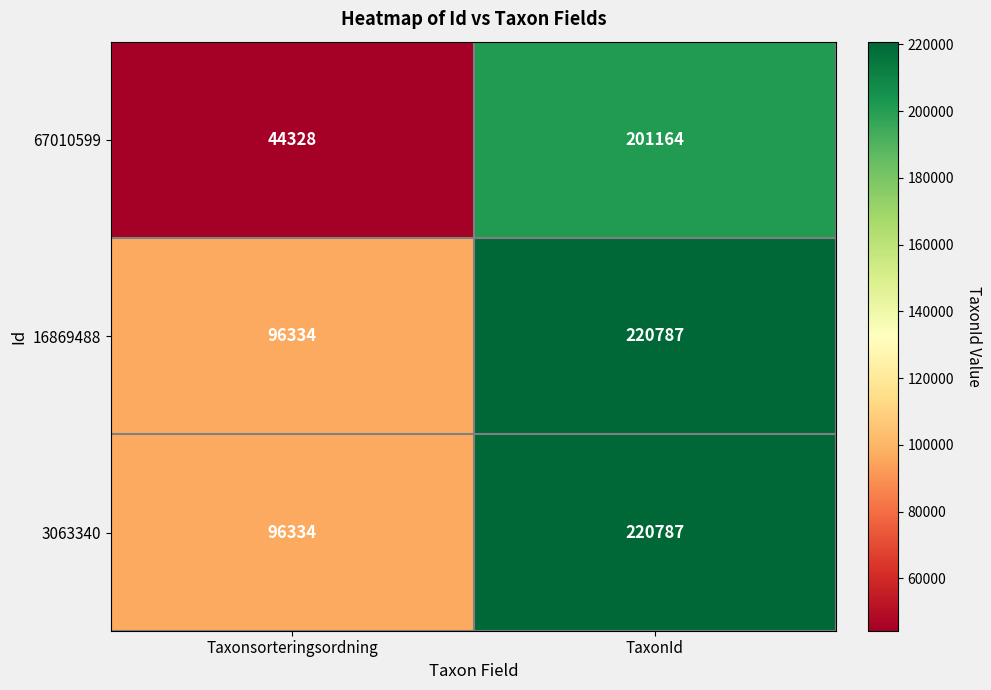

What is the smallest value displayed?

44328